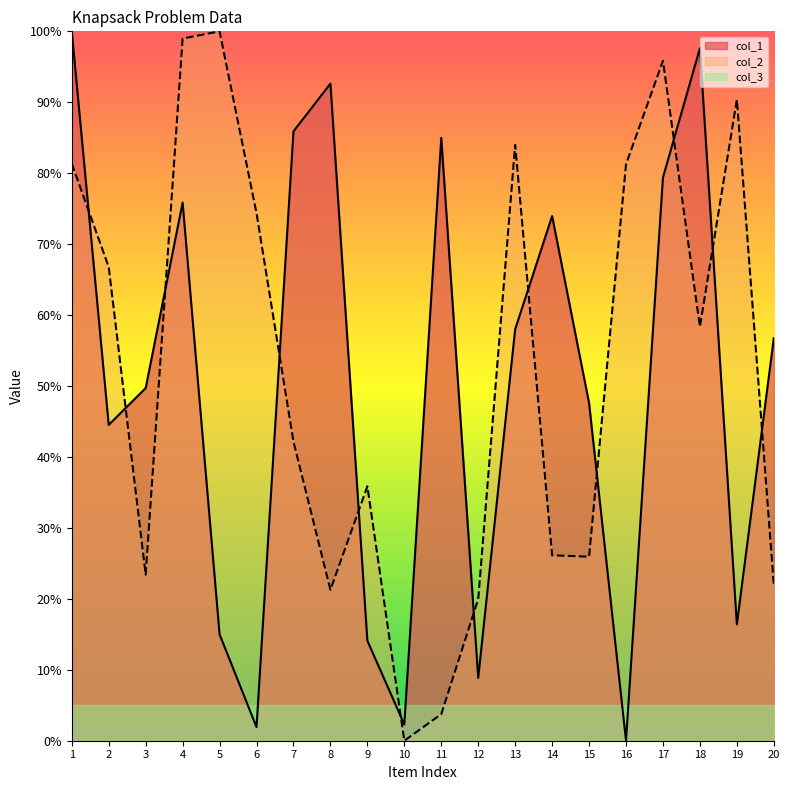

List the labels in order of col_1 value, smallest first.

16, 6, 10, 12, 9, 5, 19, 2, 15, 3, 20, 13, 14, 4, 17, 11, 7, 8, 18, 1